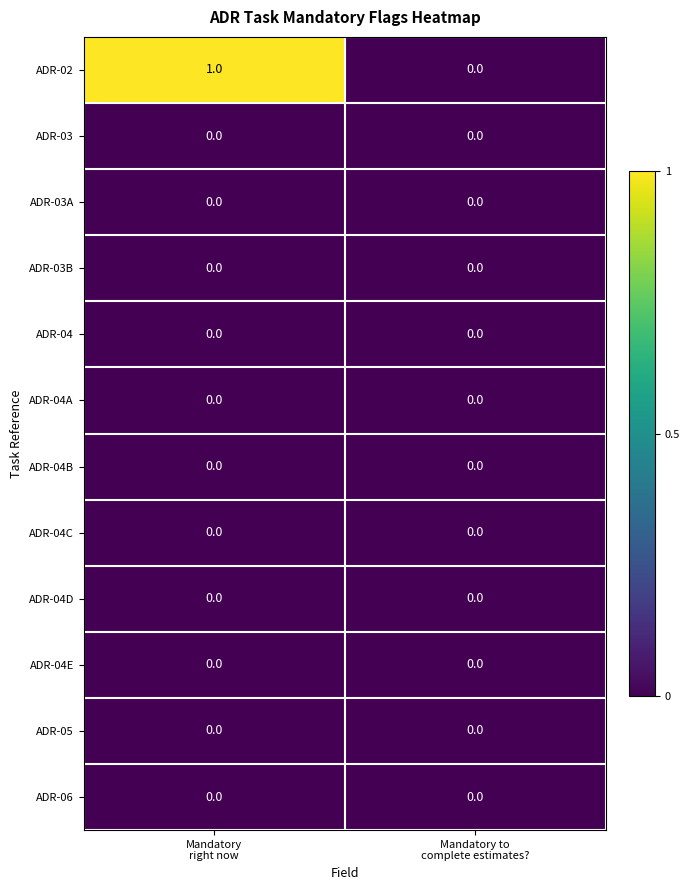

Which series has the largest total across all categories?

ADR-02